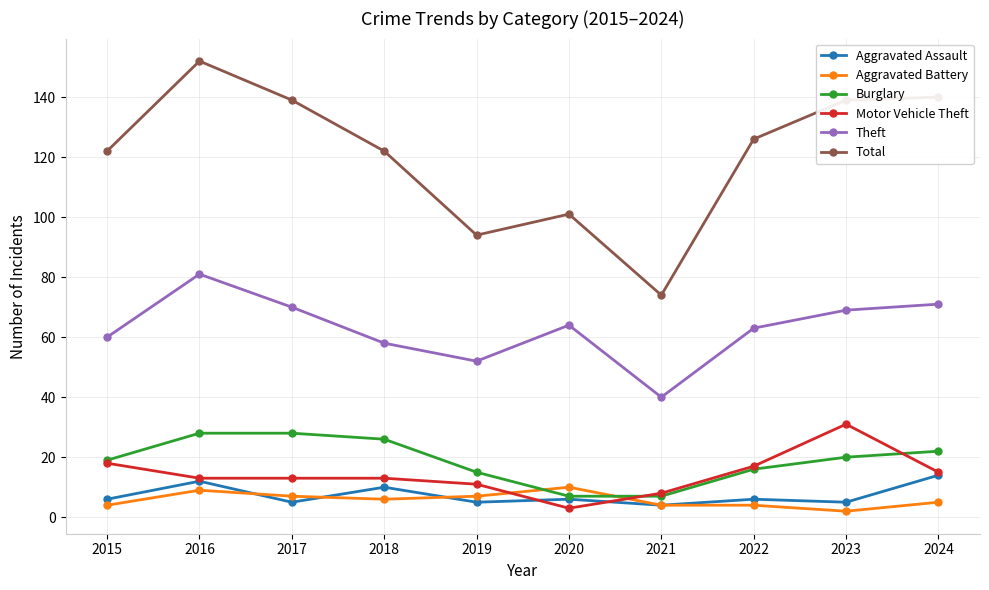

Reading right to left, extract all data points from this chart.

Aggravated Assault: 14	5	6	4	6	5	10	5	12	6
Aggravated Battery: 5	2	4	4	10	7	6	7	9	4
Burglary: 22	20	16	7	7	15	26	28	28	19
Motor Vehicle Theft: 15	31	17	8	3	11	13	13	13	18
Theft: 71	69	63	40	64	52	58	70	81	60
Total: 140	139	126	74	101	94	122	139	152	122